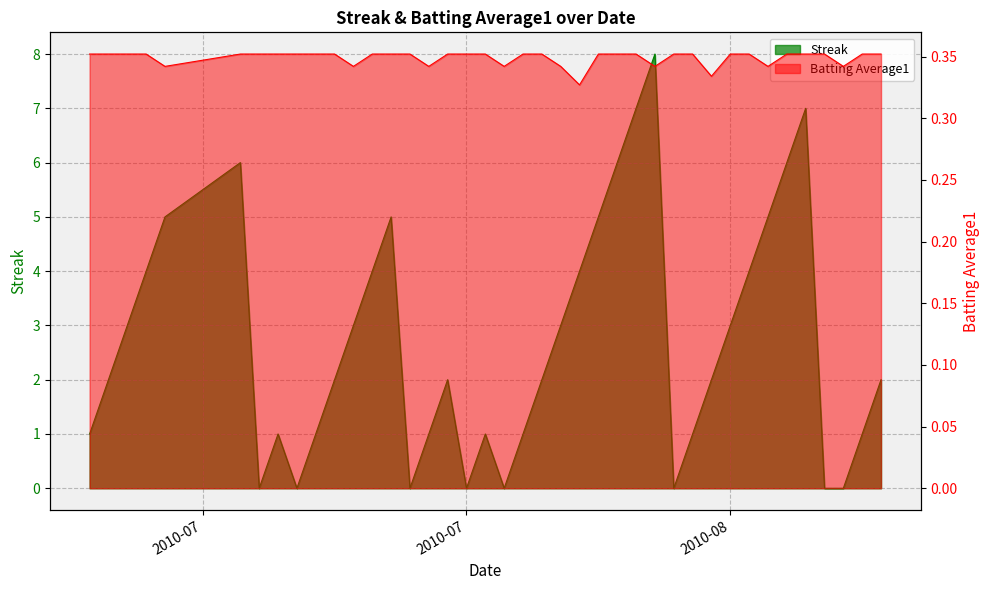

List the labels in order of Streak value, smallest first.

2010-07-16, 2010-07-18, 2010-07-24, 2010-07-27, 2010-07-29, 2010-08-07, 2010-08-15, 2010-08-16, 2010-07-07, 2010-07-17, 2010-07-19, 2010-07-25, 2010-07-28, 2010-07-30, 2010-08-08, 2010-08-17, 2010-07-08, 2010-07-20, 2010-07-26, 2010-07-31, 2010-08-09, 2010-08-18, 2010-07-09, 2010-07-21, 2010-08-01, 2010-08-10, 2010-07-10, 2010-07-22, 2010-08-02, 2010-08-11, 2010-07-11, 2010-07-23, 2010-08-03, 2010-08-12, 2010-07-15, 2010-08-04, 2010-08-13, 2010-08-05, 2010-08-14, 2010-08-06